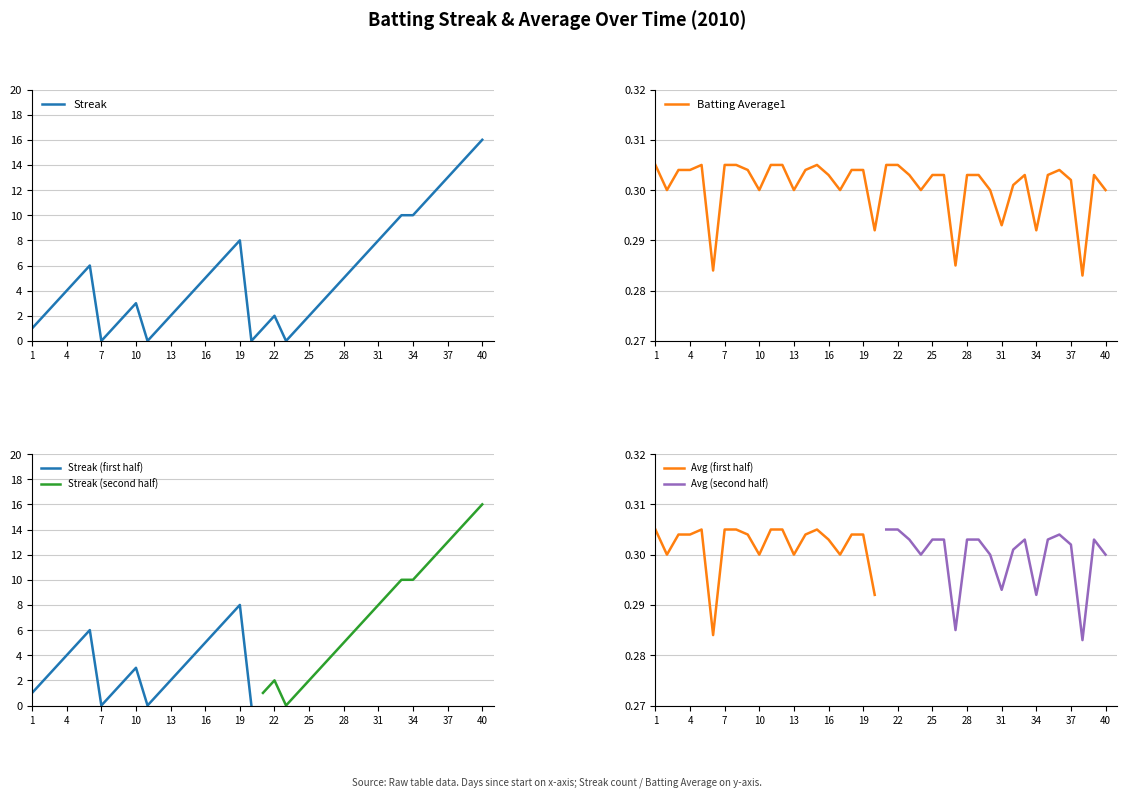

True or false: Batting Average1 has more than 2 interior local peaks.

True